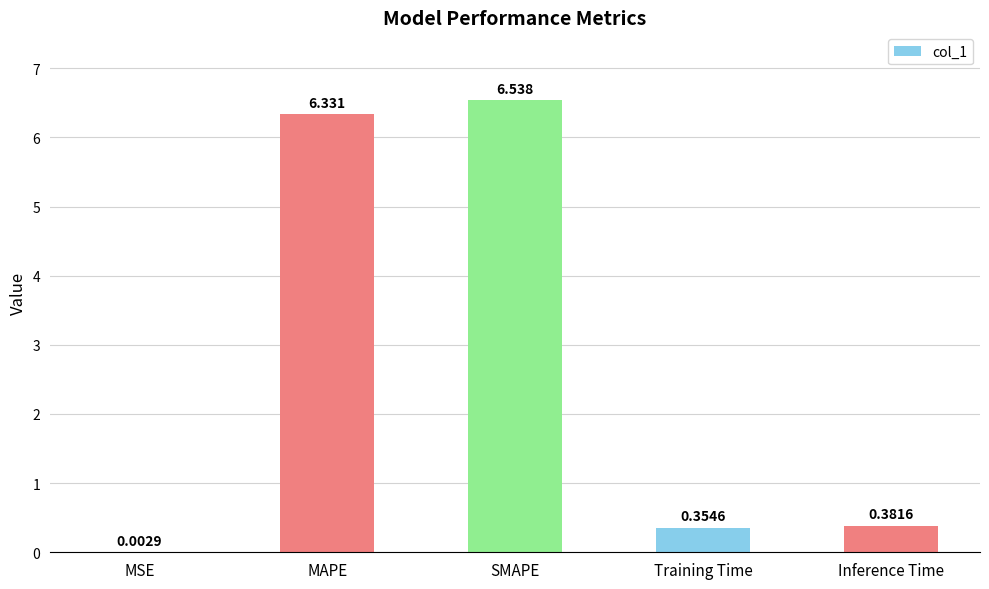

Are the bars grouped side by side (vs. stacked)?

No